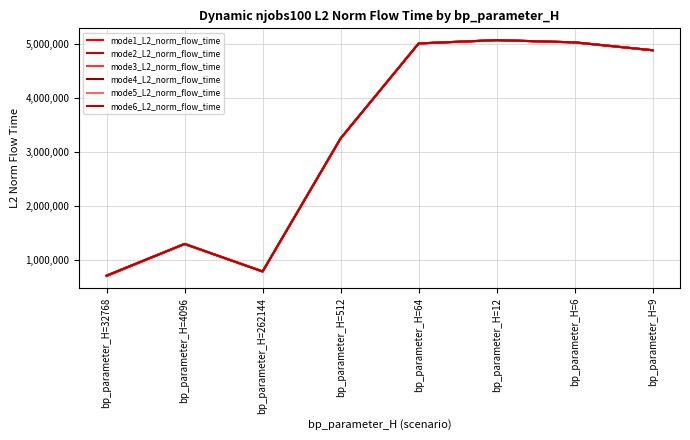

Rank the series by their maximum value, from lowest to highest.

mode1_L2_norm_flow_time, mode2_L2_norm_flow_time, mode3_L2_norm_flow_time, mode4_L2_norm_flow_time, mode5_L2_norm_flow_time, mode6_L2_norm_flow_time